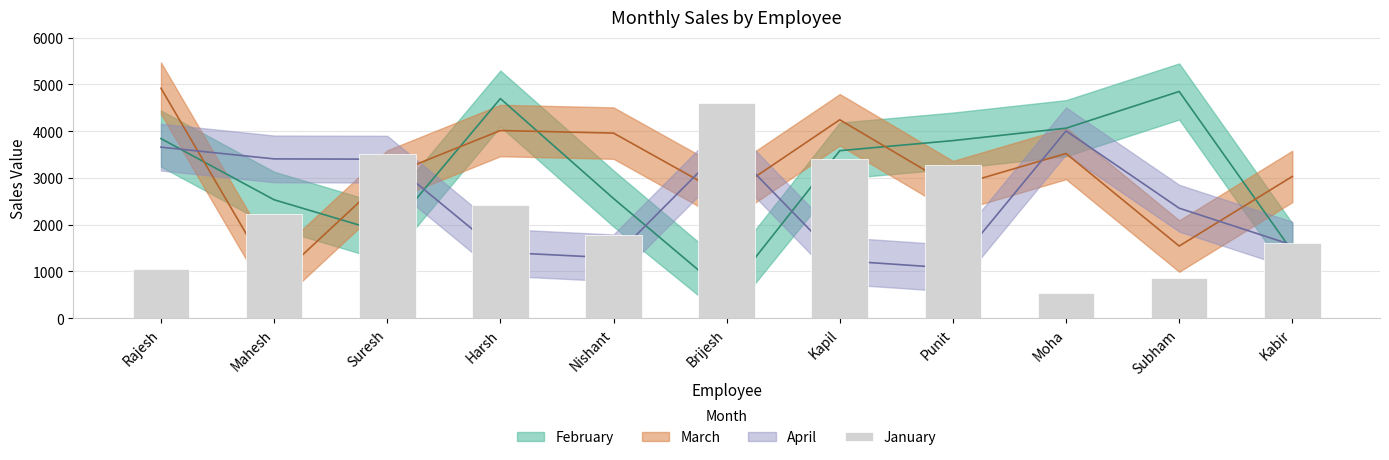

Reading right to left, what are all the values shown in this chart?

Kabir=1614	Subham=860	Moha=542	Punit=3276	Kapil=3402	Brijesh=4598	Nishant=1786	Harsh=2429	Suresh=3512	Mahesh=2220	Rajesh=1062